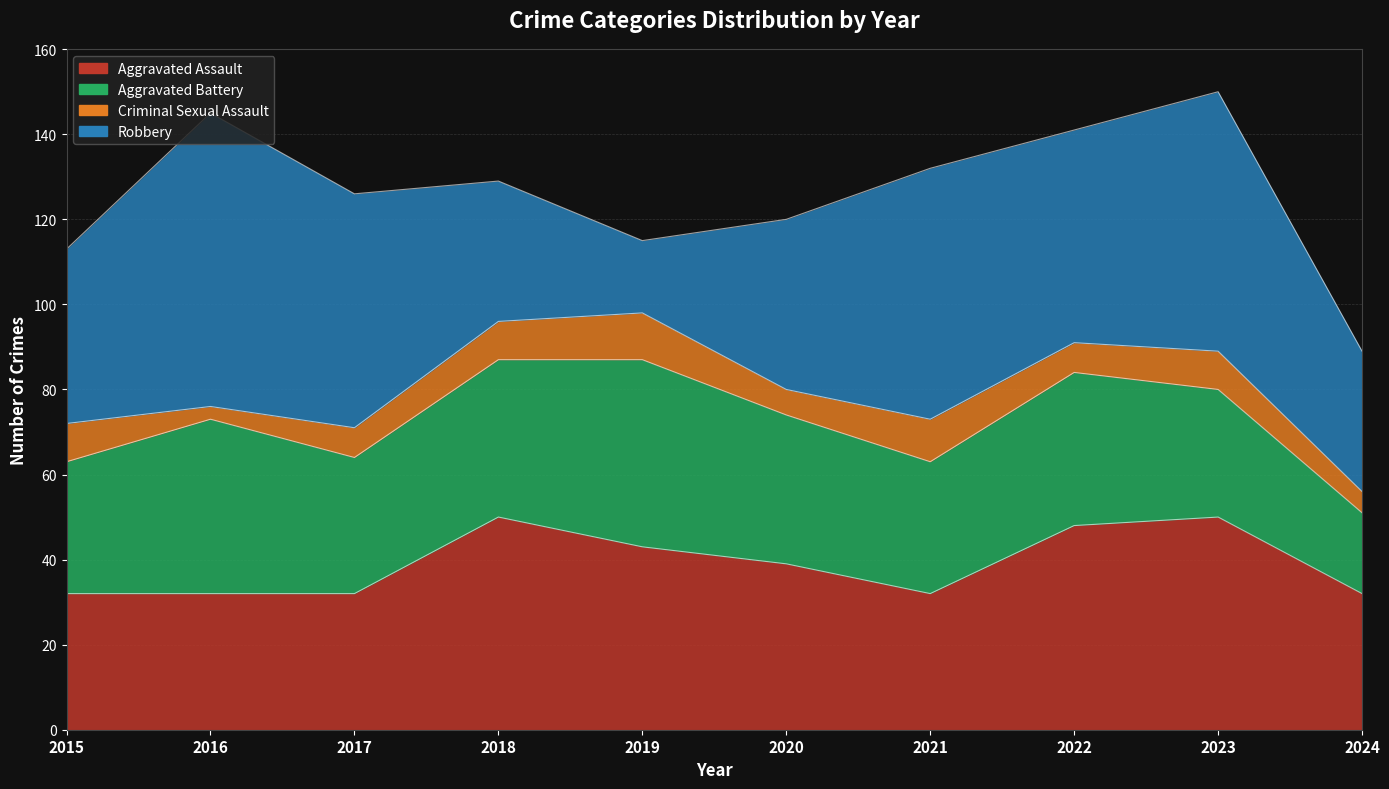

Count the number of data series in this chart.

4